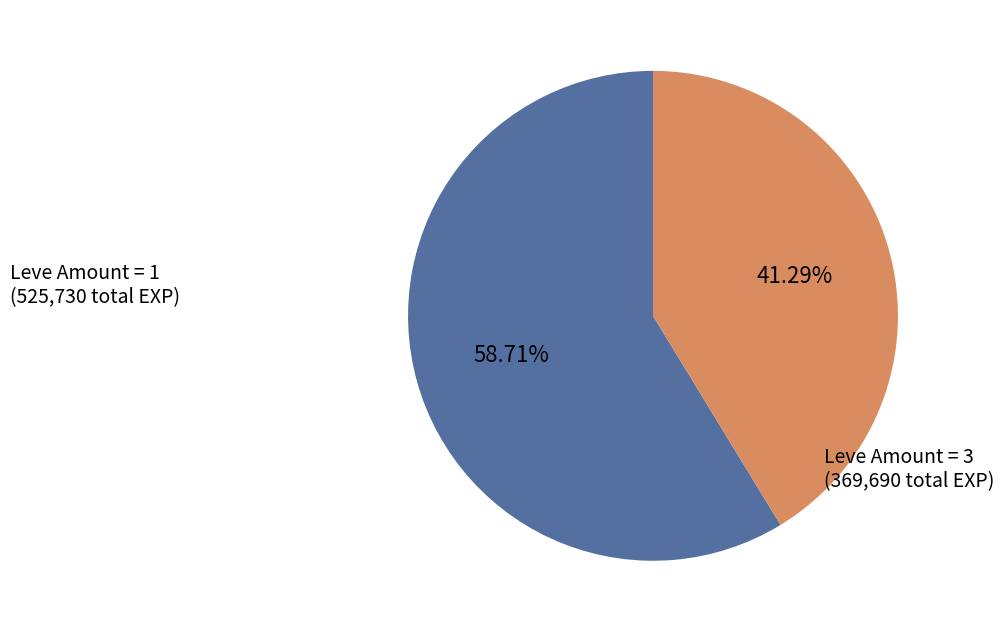

Count the number of slices in the pie.

2